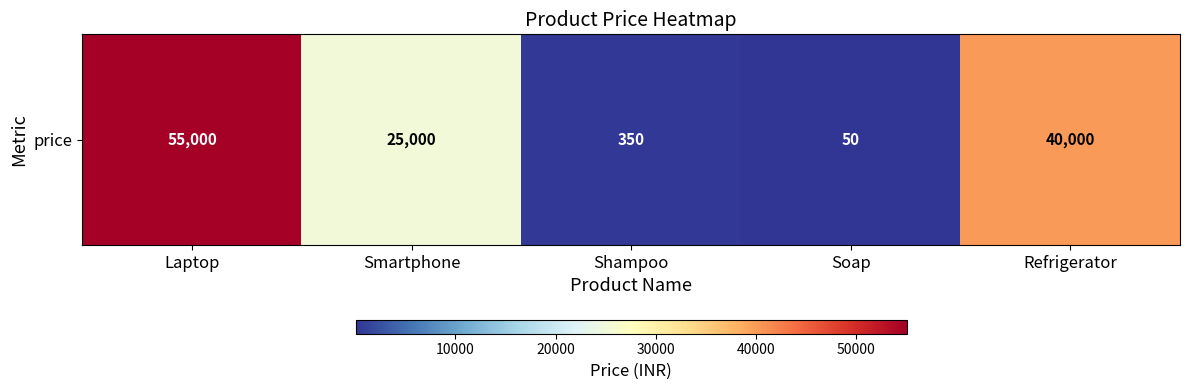

Count the number of values greater than 25000.

2